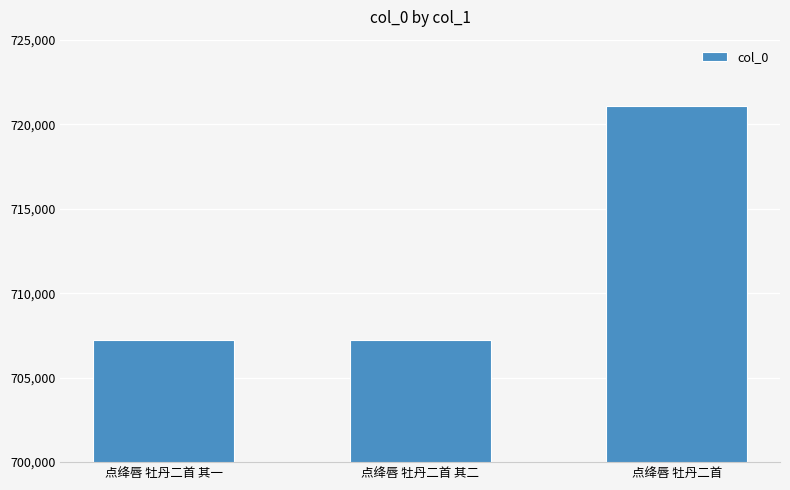

Does the chart contain stacked bars?

No